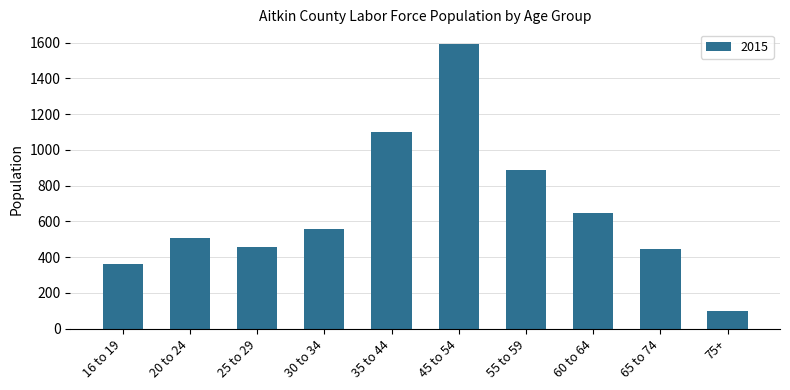

What is the sum of the values at 16 to 19 and 30 to 34?

919